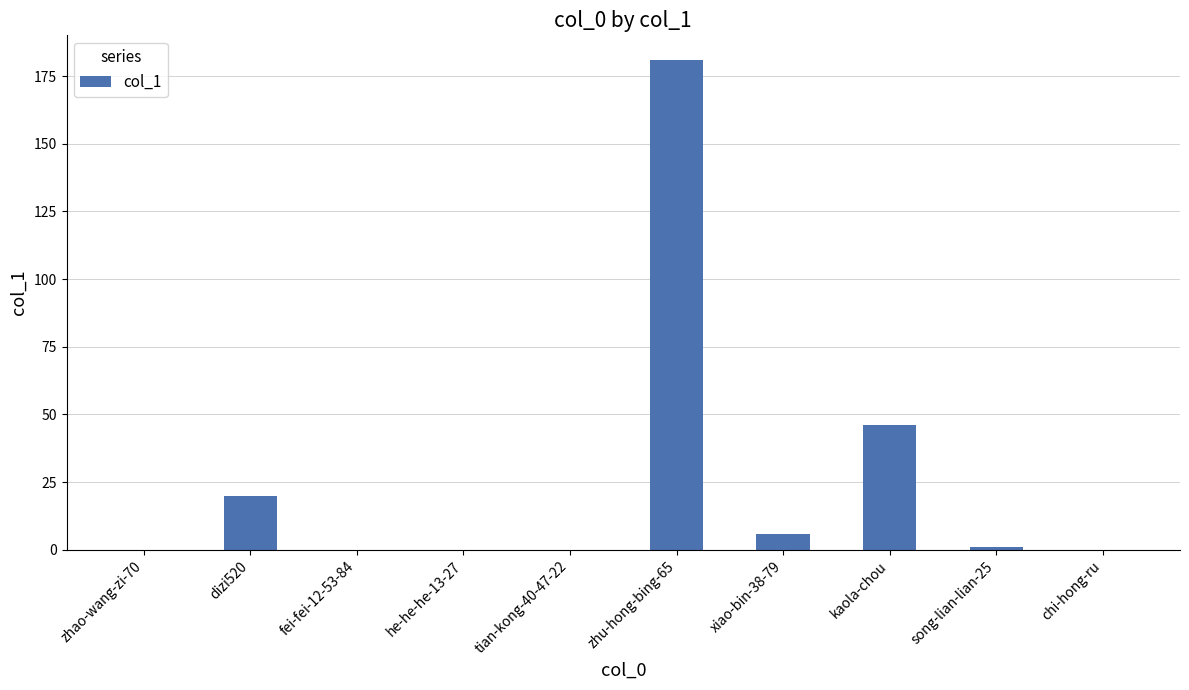

At which label does the data first exceed 1?

dizi520